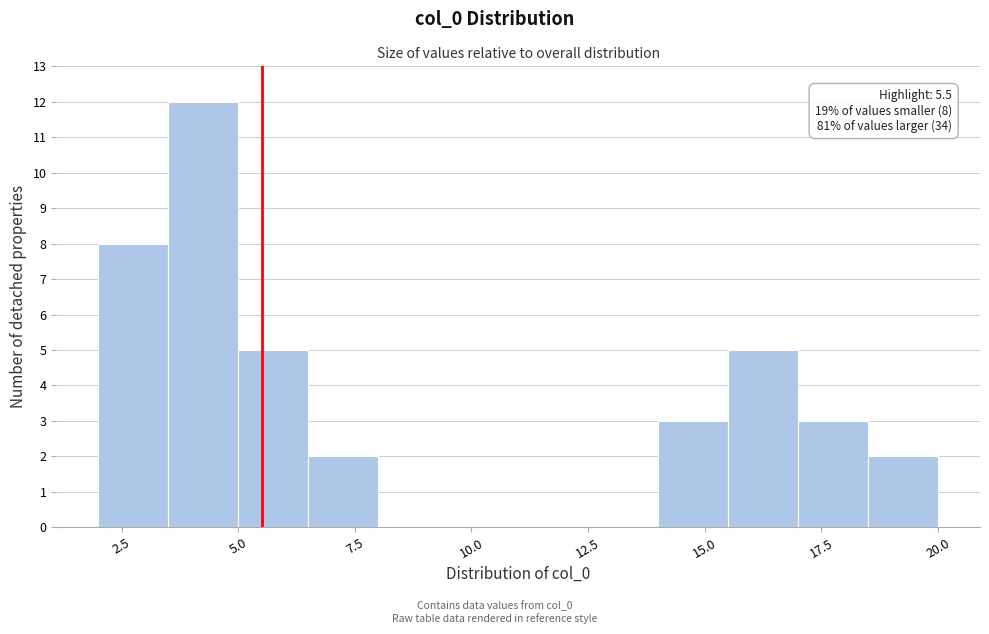

Around what value on the x-axis is the tallest bar? Give the approximate position of its centre, as read against the axis.

4.5